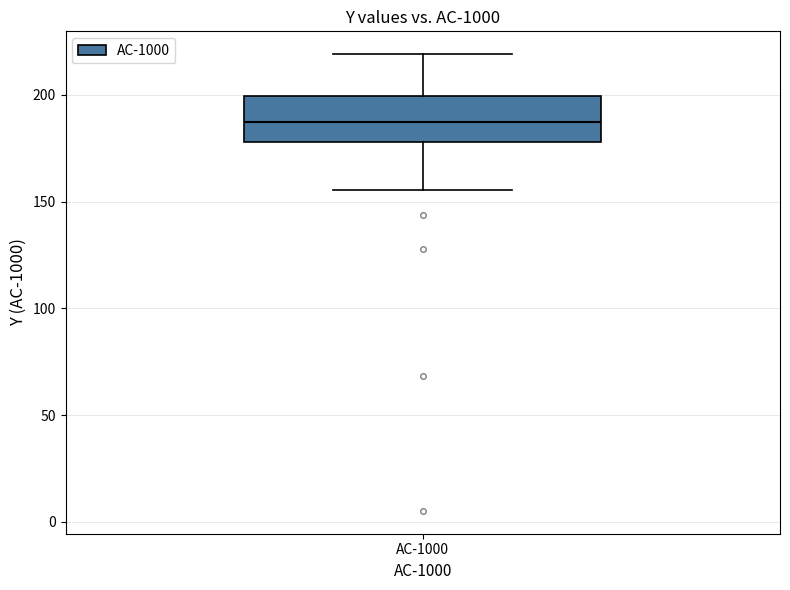

Read this box plot against the y-axis: the position of the median line, the range covered by the box, and the ends of both whiskers. The values are not printed on the chart, so give them approximately, as read against the axis.

median 185, box 180 to 200, whiskers 155 to 220